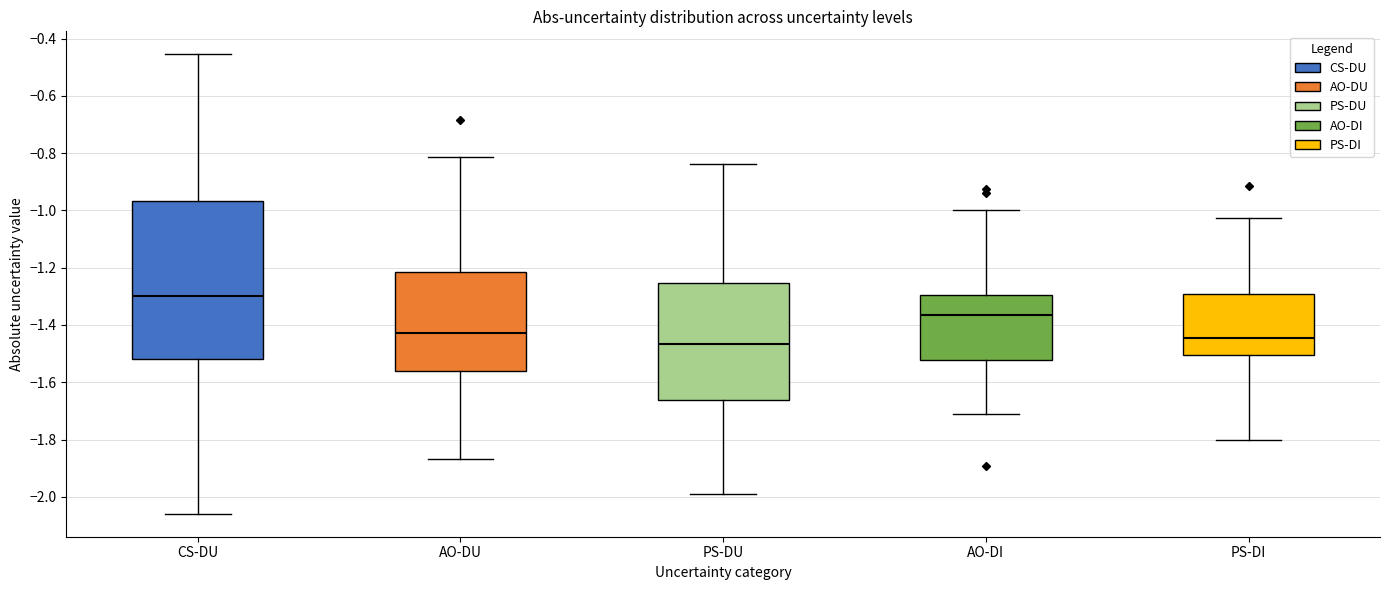

Reading left to right, read every box against the y-axis: the position of its median line, the range the box covers, and the ends of its whiskers. The values are not printed on the chart, so give them approximately, as read against the axis.

CS-DU: median -1.30, box -1.52 to -0.96, whiskers -2.06 to -0.46
AO-DU: median -1.42, box -1.56 to -1.22, whiskers -1.86 to -0.82
PS-DU: median -1.46, box -1.66 to -1.26, whiskers -2.00 to -0.84
AO-DI: median -1.36, box -1.52 to -1.30, whiskers -1.72 to -1.00
PS-DI: median -1.44, box -1.50 to -1.30, whiskers -1.80 to -1.02